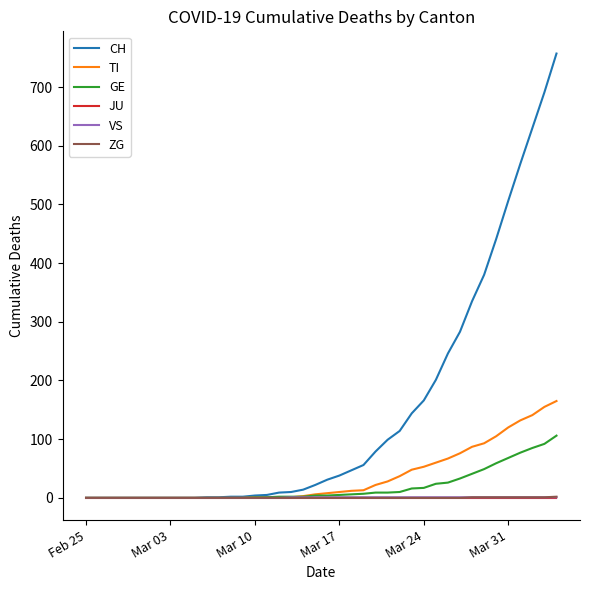

What is the greatest value displayed?

757